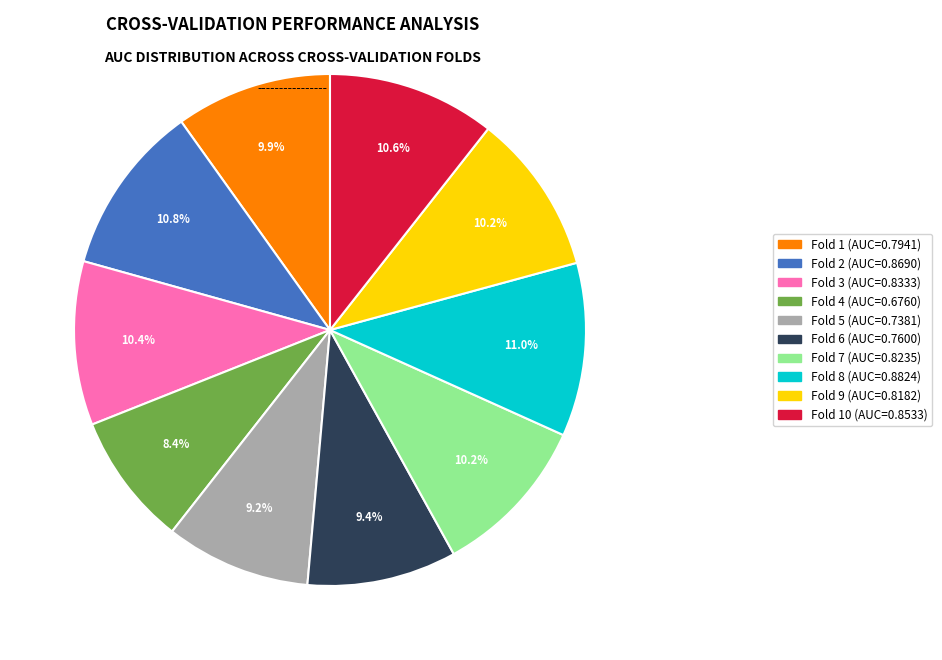

Is there a majority slice in this chart?

No